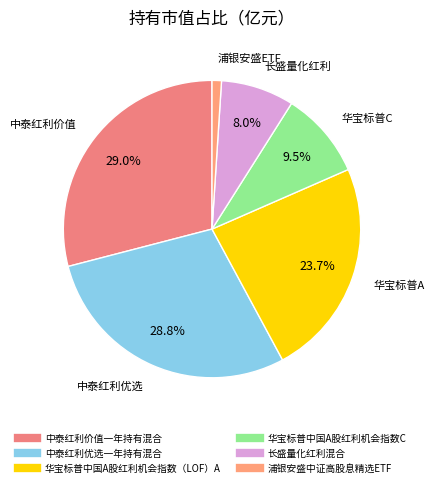

Is it true that 中泰红利优选一年持有混合 is 39% of the pie?

False